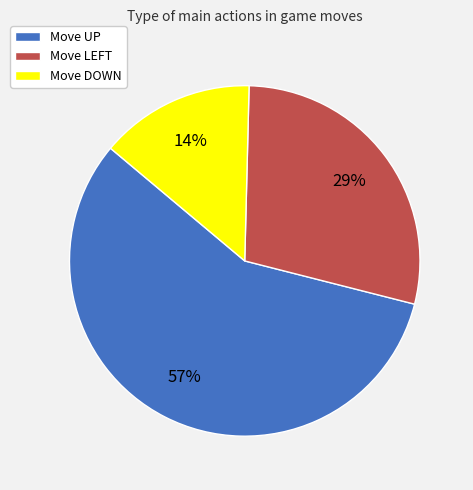

To the nearest percent, what is the difference between the largest and smallest slice percentages?

43%